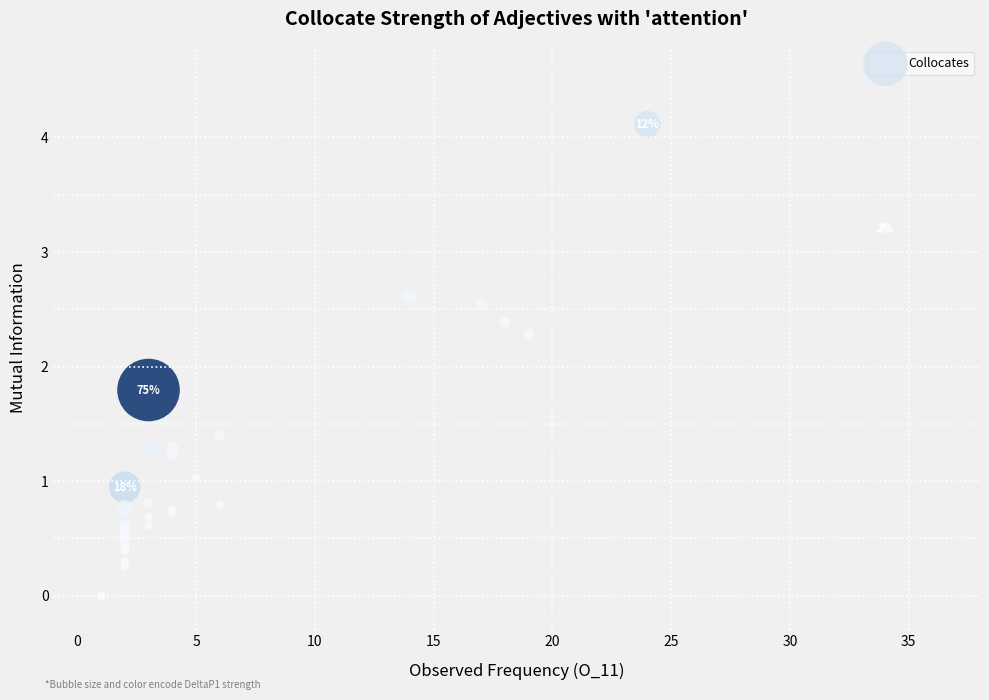

What Y value in the scatter plot is closest to 2?

1.8